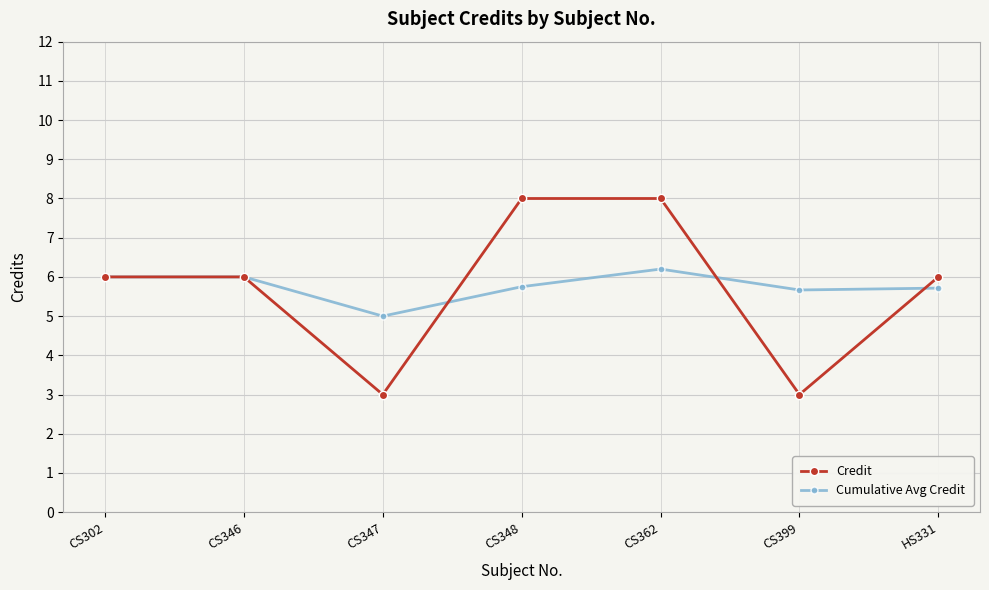

At which category is the sum across all series the highest?

CS362